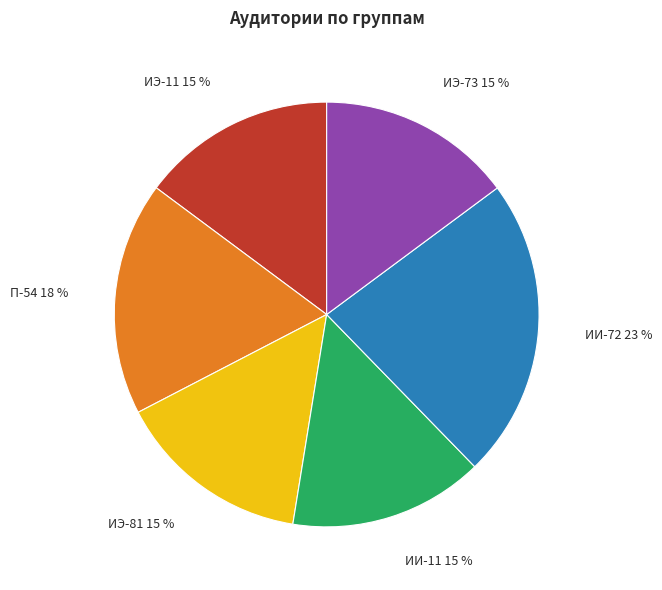

Does any single category account for the majority?

No